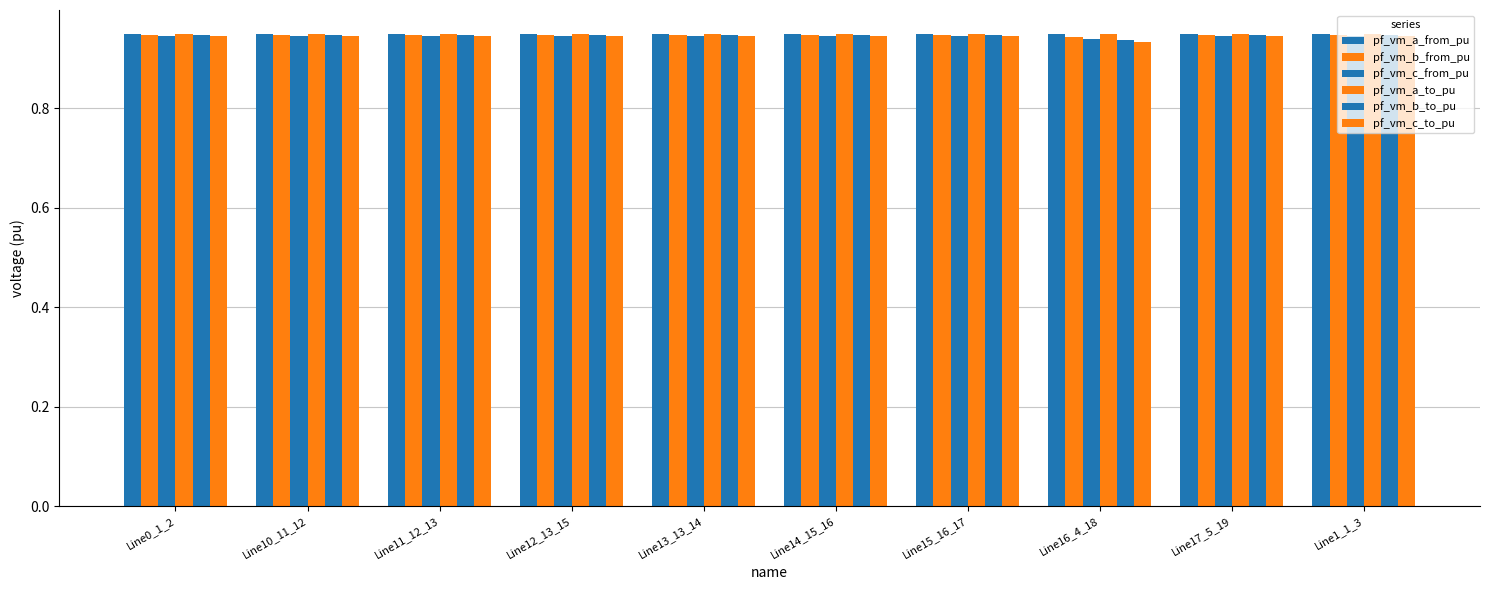

The value of pf_vm_a_from_pu at Line12_13_15 is 0.4. True or false?

False